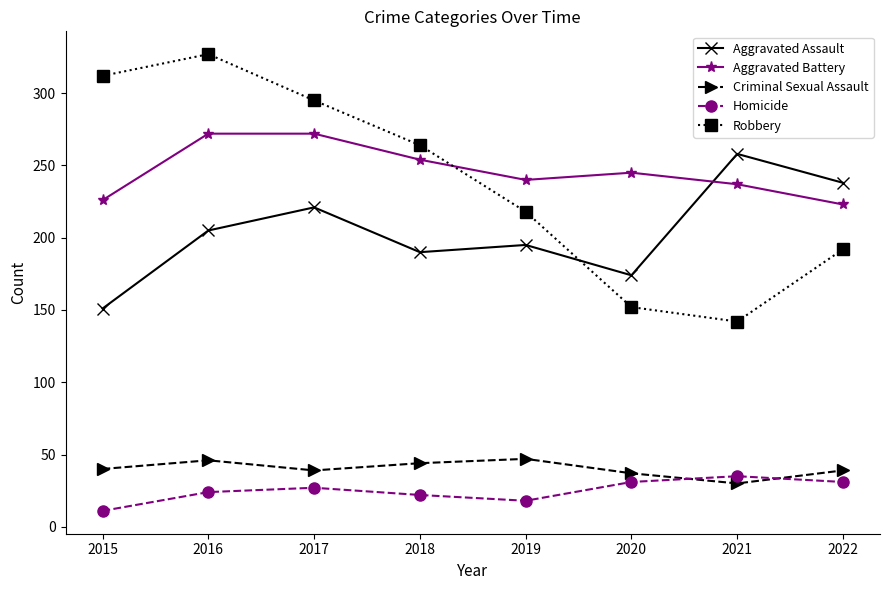

True or false: Criminal Sexual Assault has more than 2 points higher than both neighbors.

False